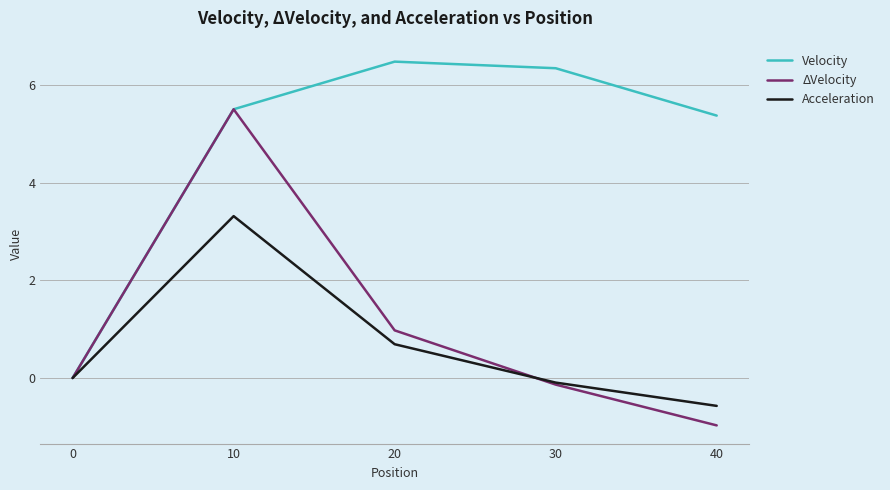

True or false: Velocity has more than 1 interior local peaks.

False